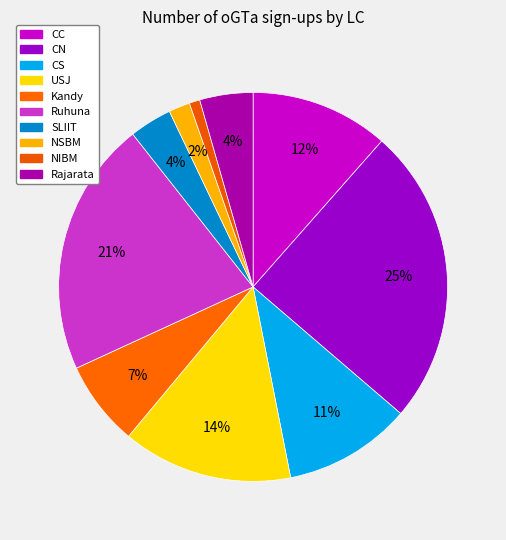

What percentage do NSBM and Kandy together represent?

8.8%